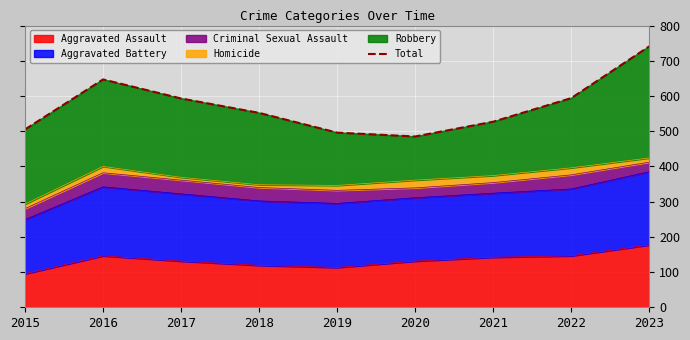

What is the difference between the maximum and minimum values?

256